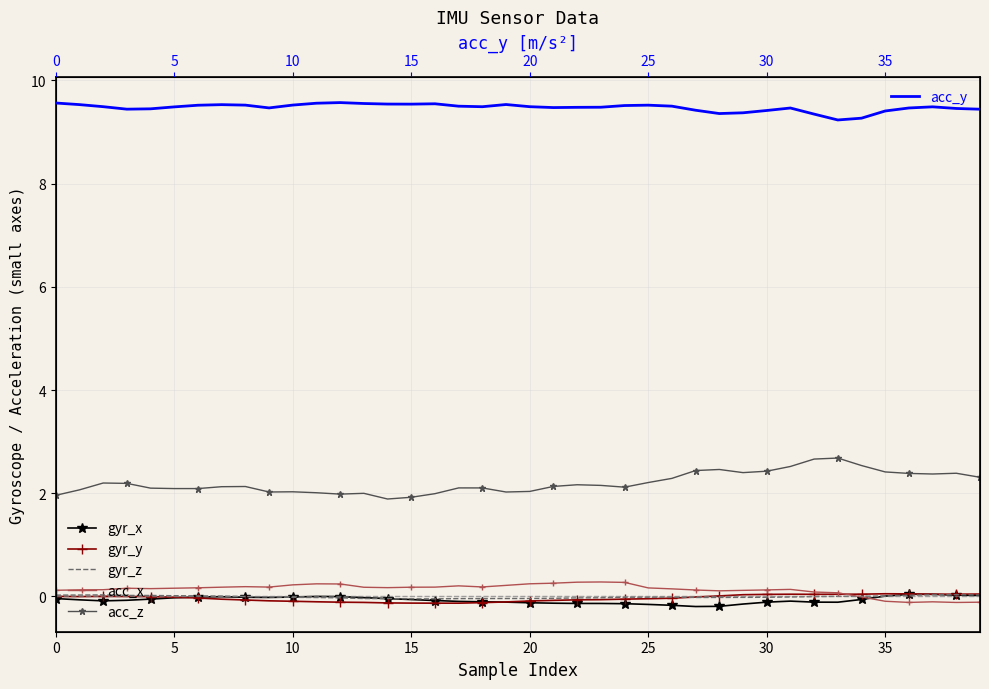

True or false: acc_z and gyr_y cross at least once.

False